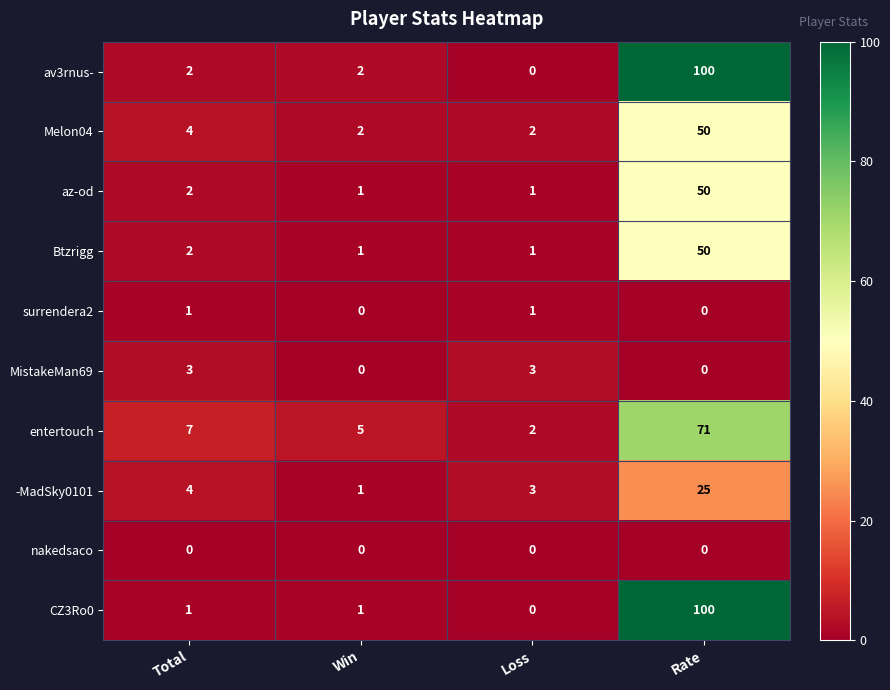

How many distinct data groups are displayed?

10